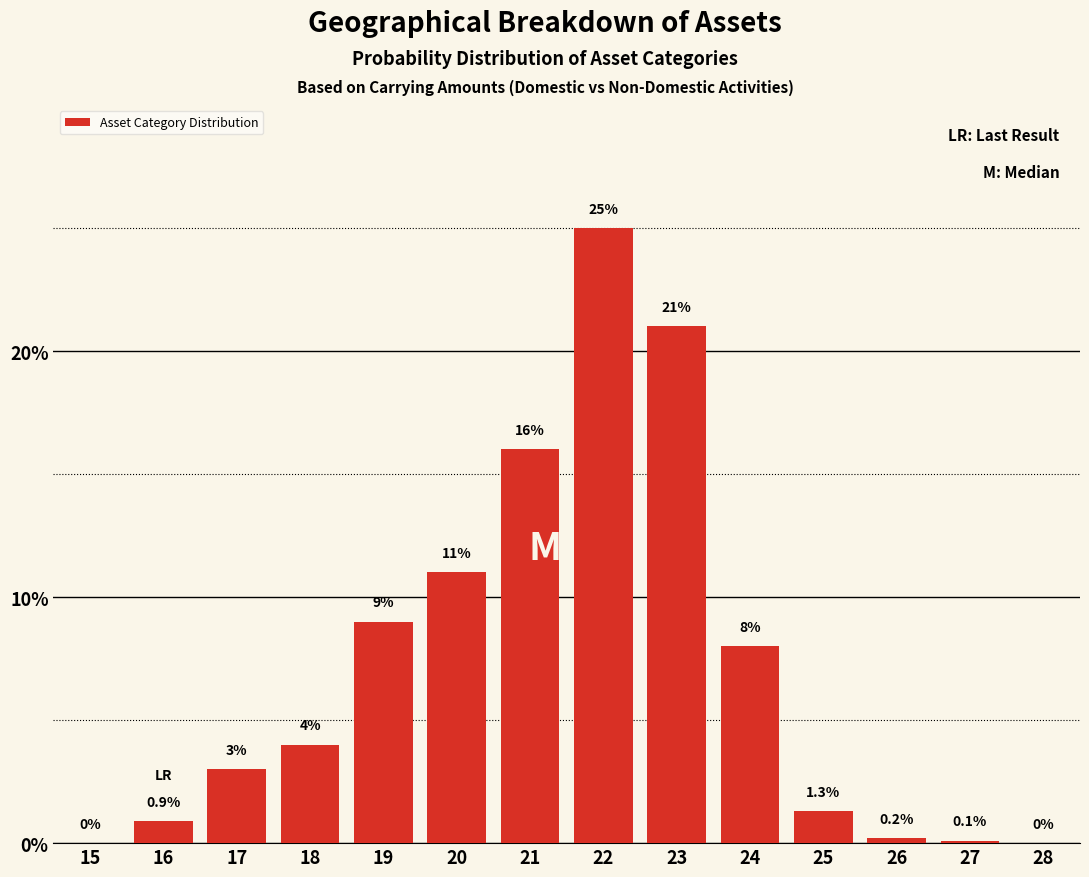

Reading left to right, list all the values displayed in this chart.

15=0.0	16=0.9	17=3.0	18=4.0	19=9.0	20=11.0	21=16.0	22=25.0	23=21.0	24=8.0	25=1.3	26=0.2	27=0.1	28=0.0